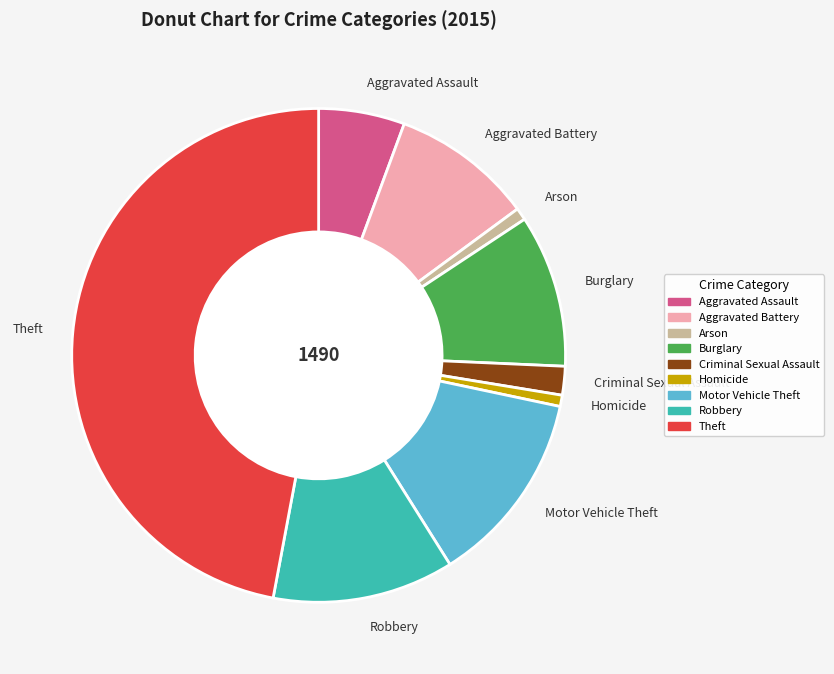

What is the largest slice in the pie chart?

Theft